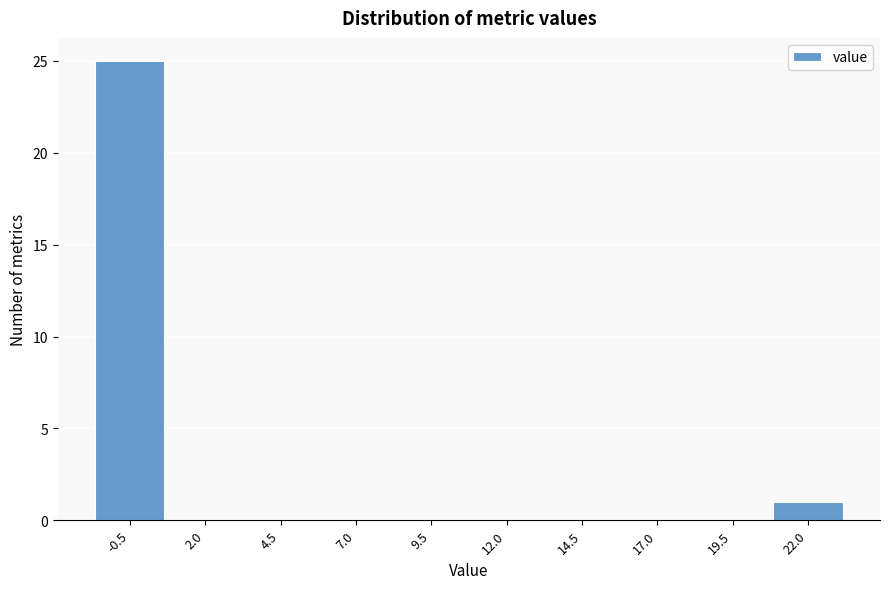

Reading left to right, extract all data points from this chart.

-0.5=25	2.0=0	4.5=0	7.0=0	9.5=0	12.0=0	14.5=0	17.0=0	19.5=0	22.0=1